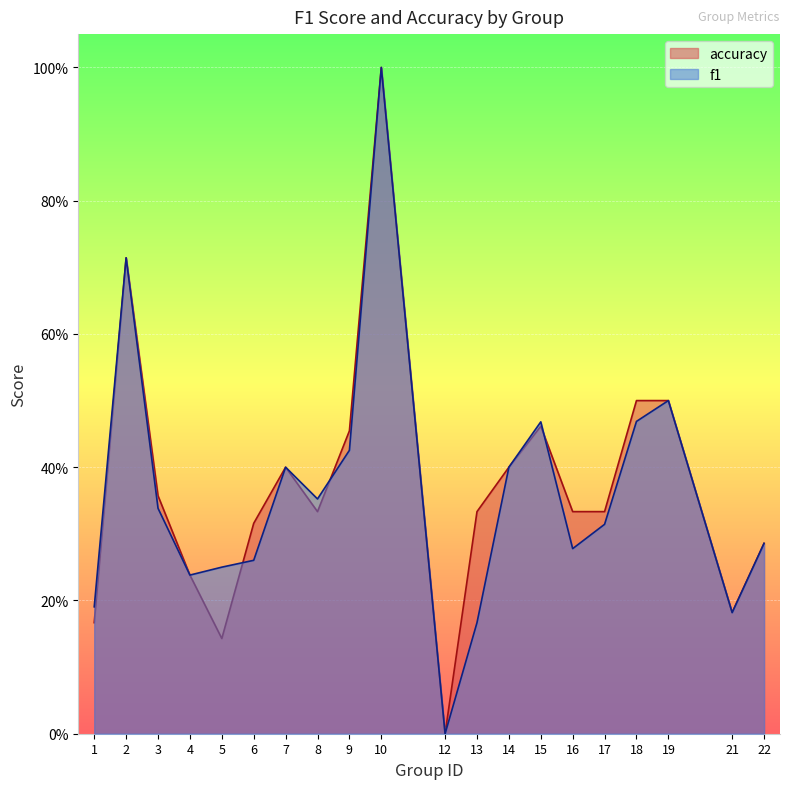

At how many categories does at least one series exceed 0?

19